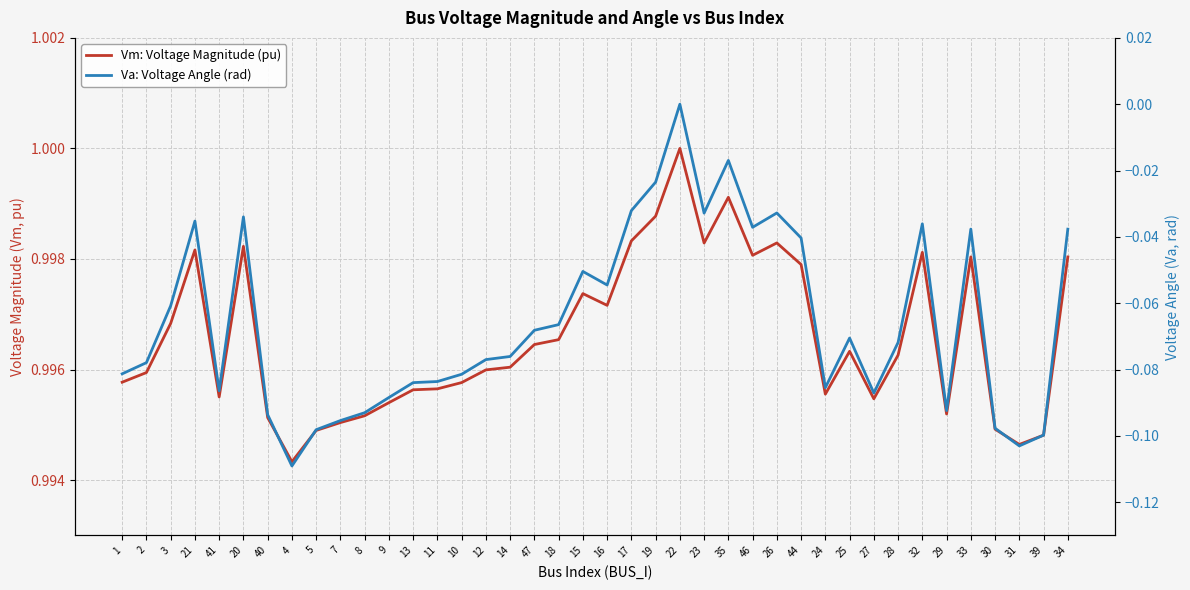

True or false: Vm: Voltage Magnitude (pu) and Va: Voltage Angle (rad) cross at least once.

False